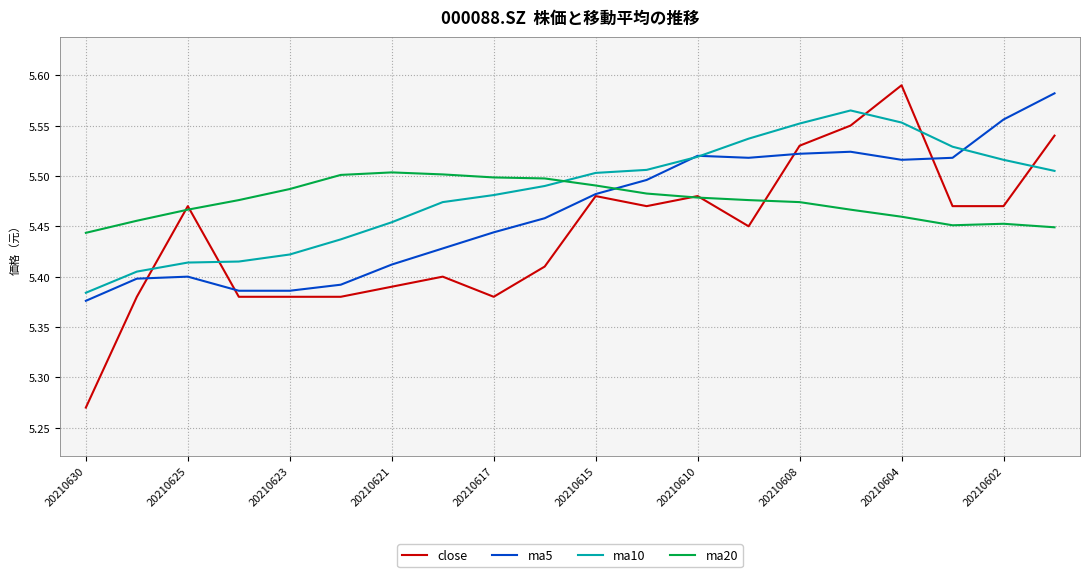

What are all the series names shown in the legend?

close, ma5, ma10, ma20